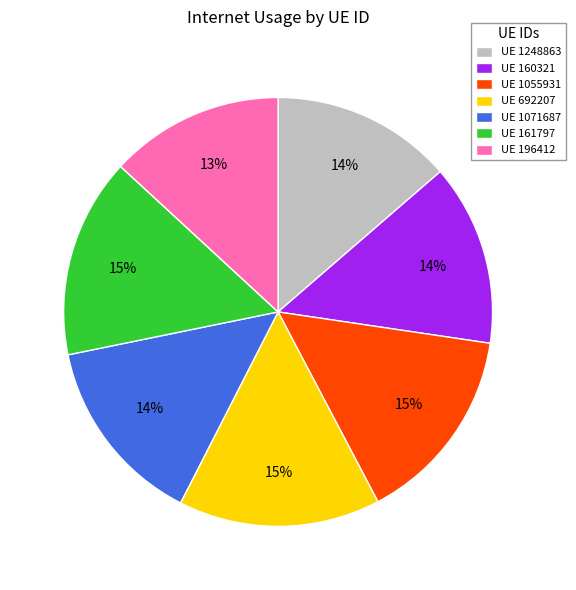

Is there a majority slice in this chart?

No